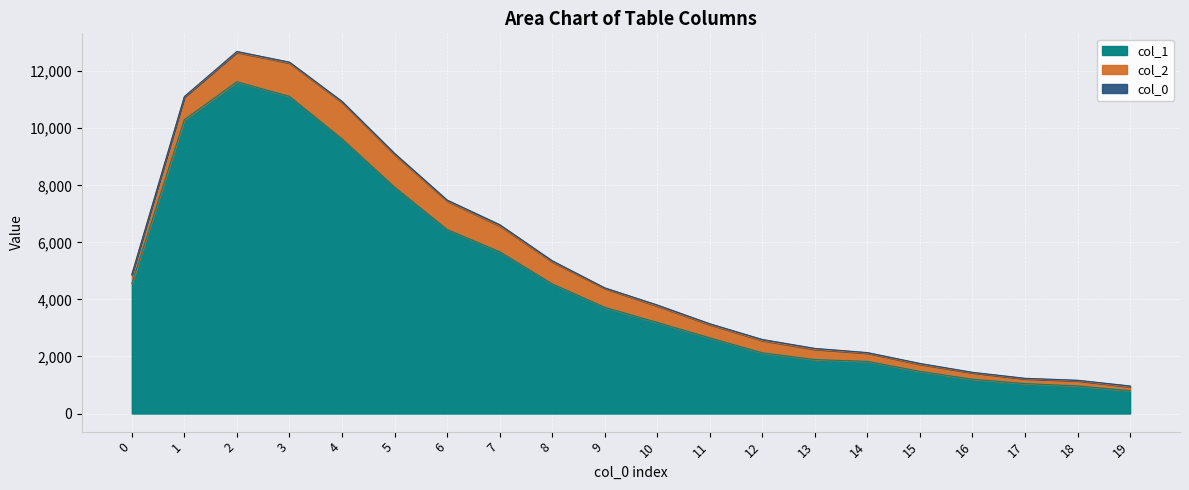

What is the value of the col_0 point at the 13th from the left?

40